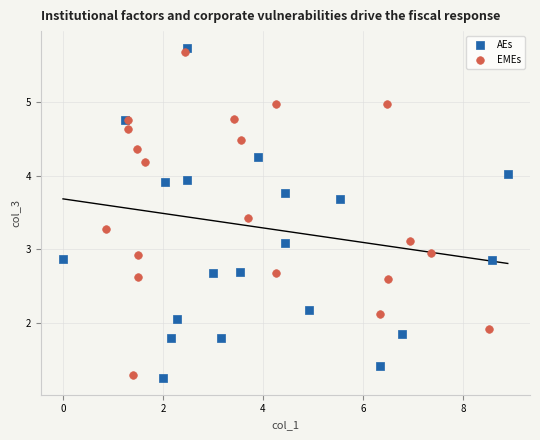

Which series has the largest Y range (max minus min)?

AEs